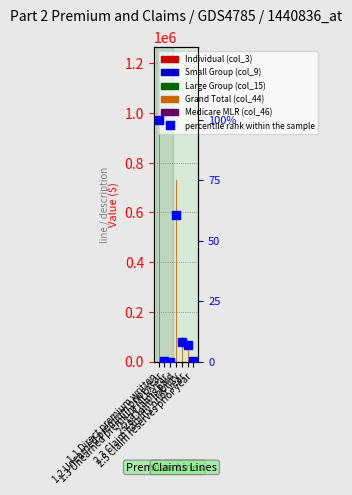

What is the total value across all series at 1.1 Direct premium written?

1205241.0